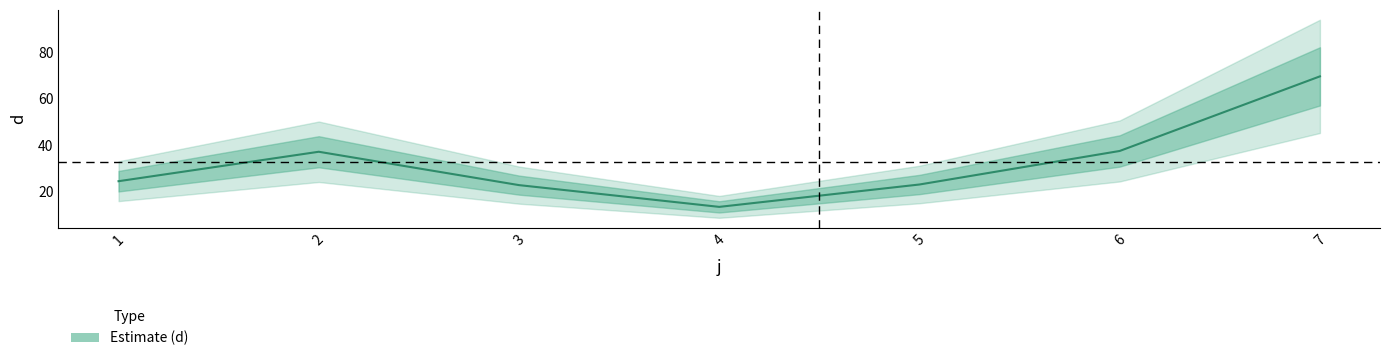

Reading left to right, what are all the values shown in this chart?

24.4	37.1	22.8	13.4	23.0	37.4	69.5